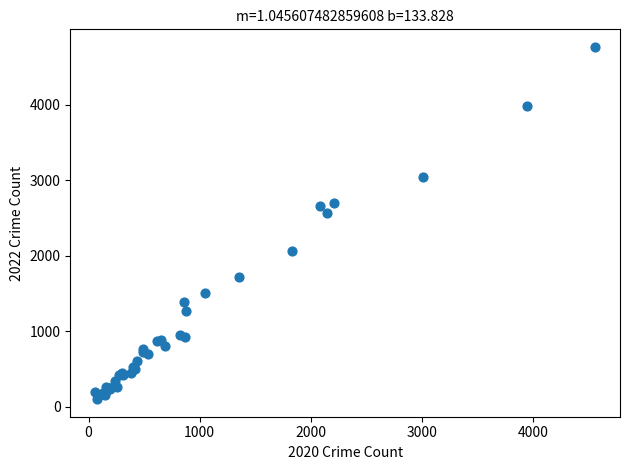

What Y value in the scatter plot is closest to 2431?

2566